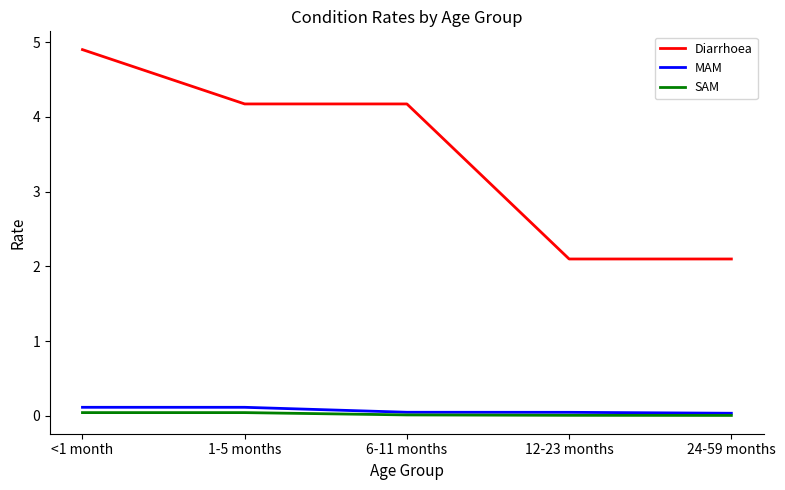

At how many categories does at least one series exceed 3?

3